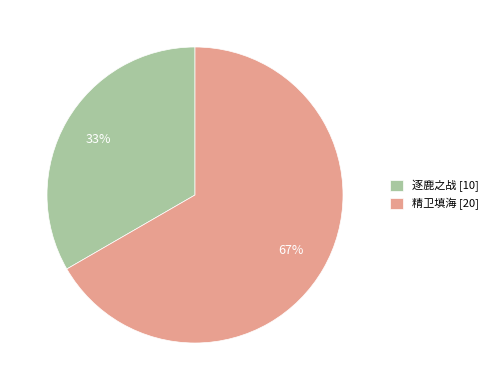

Which slice is the smallest?

逐鹿之战